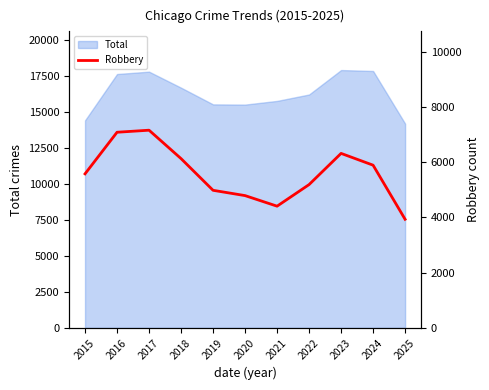

What is the value of the 4th point from the left?

6131